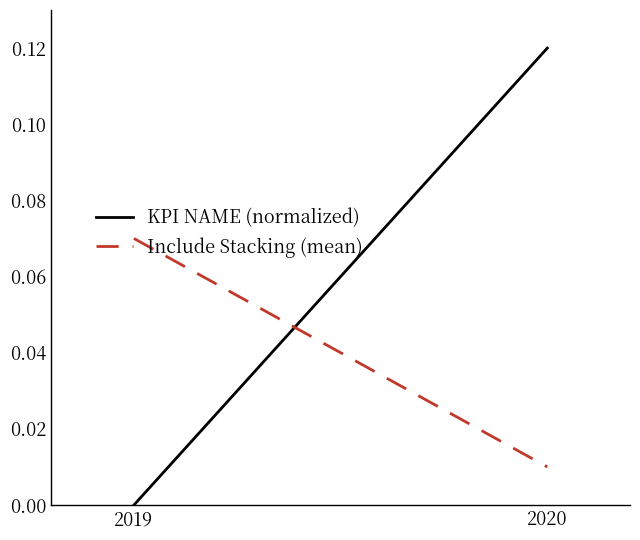

Reading left to right, what are all the values shown in this chart?

KPI NAME (normalized): 0.0	0.1
Include Stacking (mean): 0.1	0.0